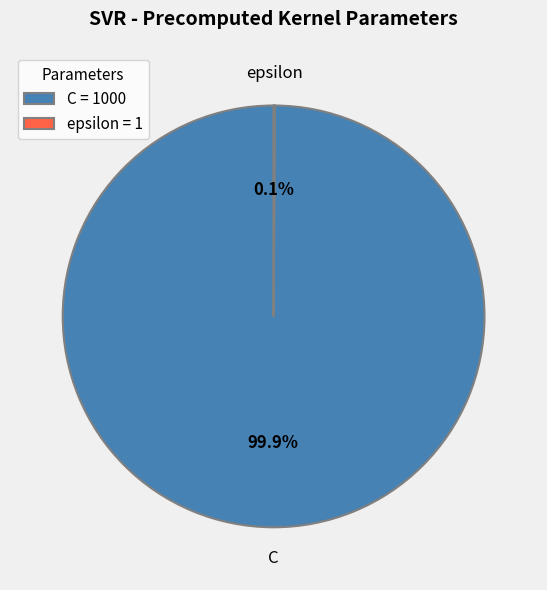

What is the majority slice?

C